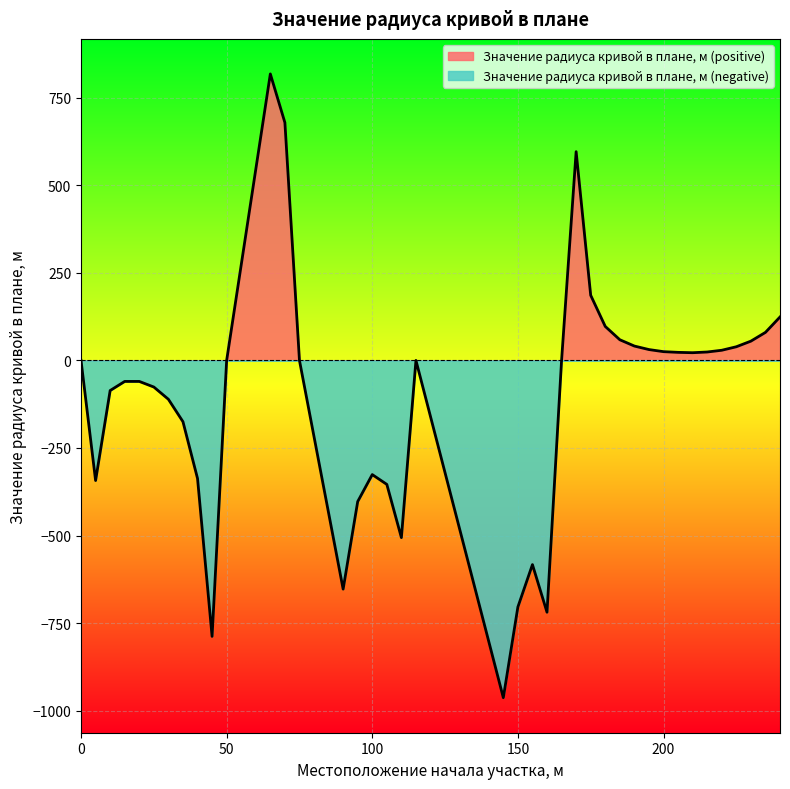

List the labels in order of value, largest first.

65, 70, 170, 175, 240, 180, 235, 185, 230, 190, 225, 195, 220, 200, 215, 205, 210, 0, 50, 75, 115, 165, 15, 20, 25, 10, 30, 35, 100, 40, 5, 105, 95, 110, 155, 90, 150, 160, 45, 145